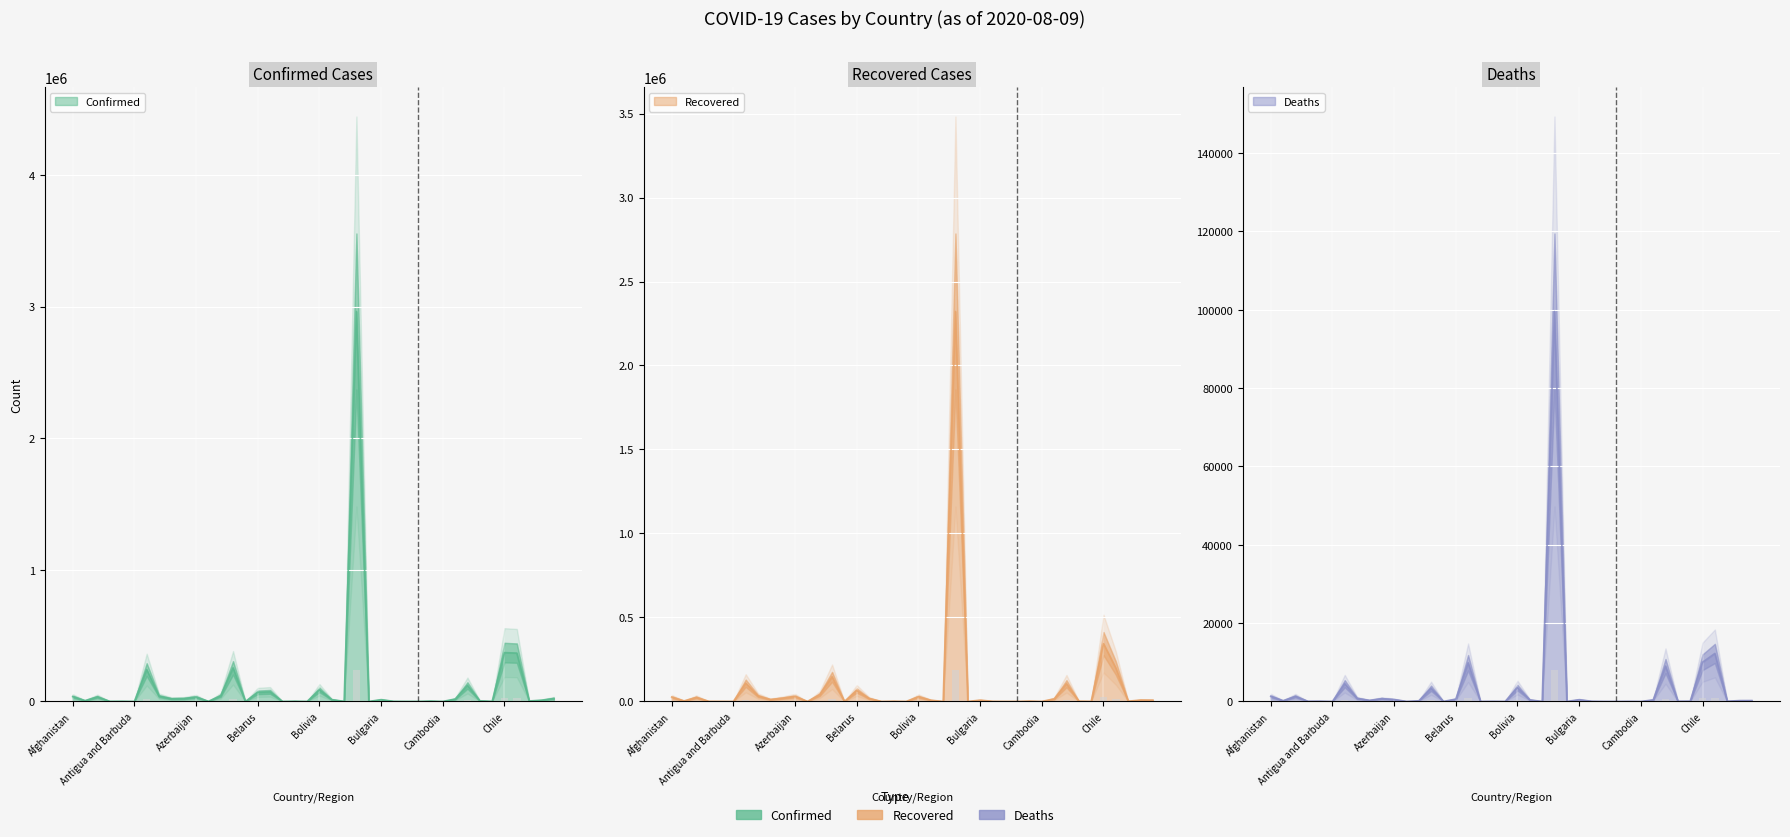

What is the sum of all Recovered values?

3580480